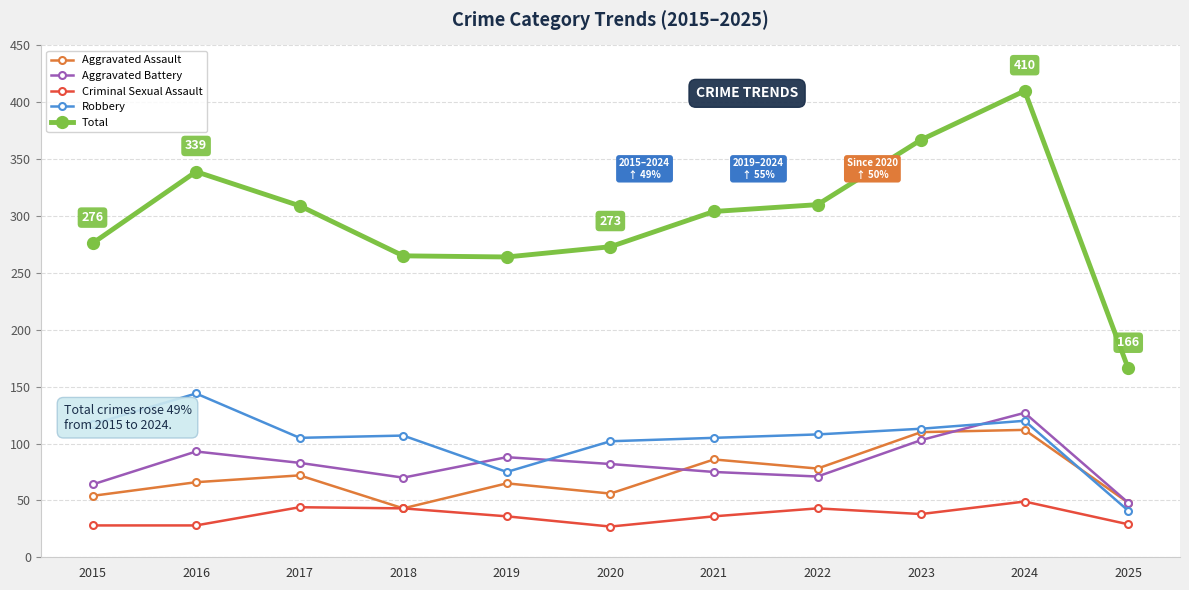

What is the difference between the highest and lowest values at 2016?

311